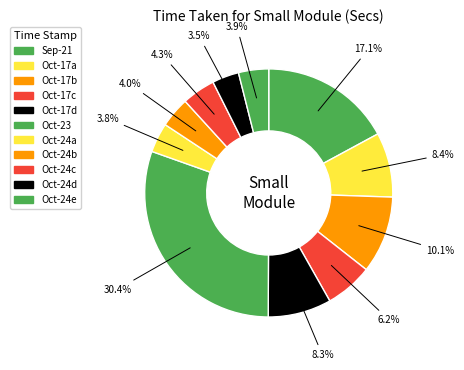

To the nearest percent, what is the average slice percentage?

9%